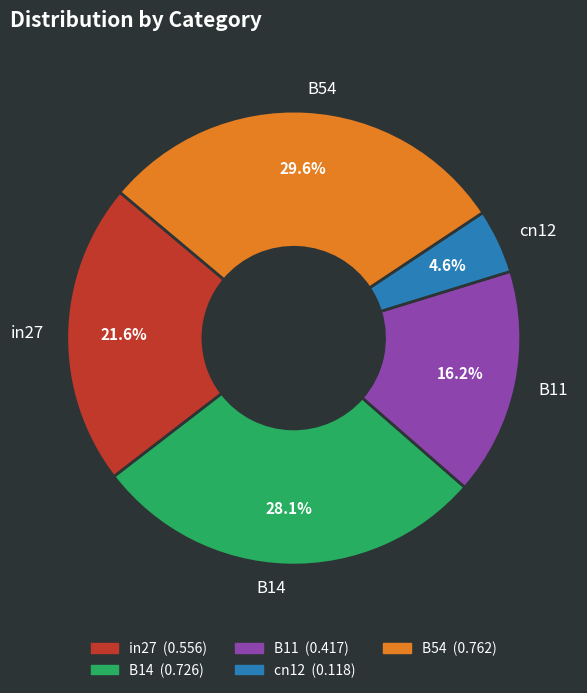

To the nearest percent, what percentage of the pie is in27?

22%